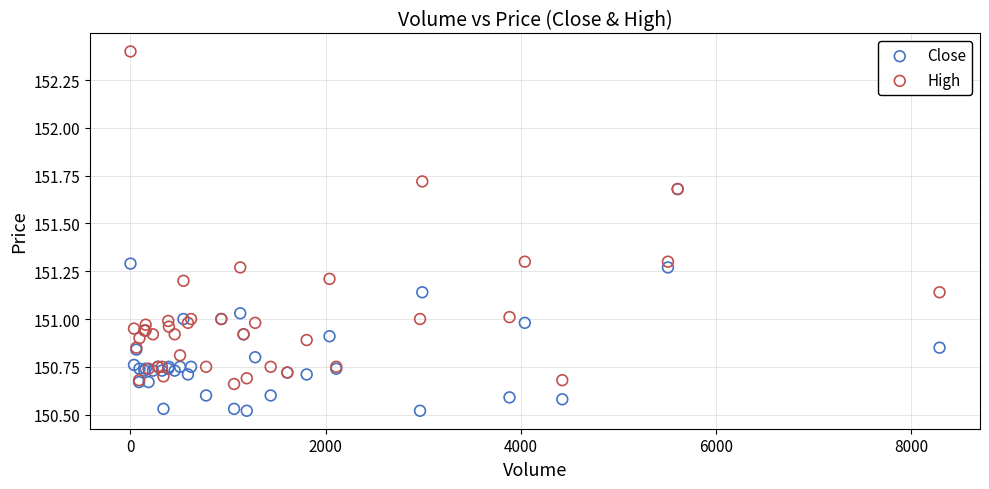

Which series reaches the minimum Y coordinate?

Close